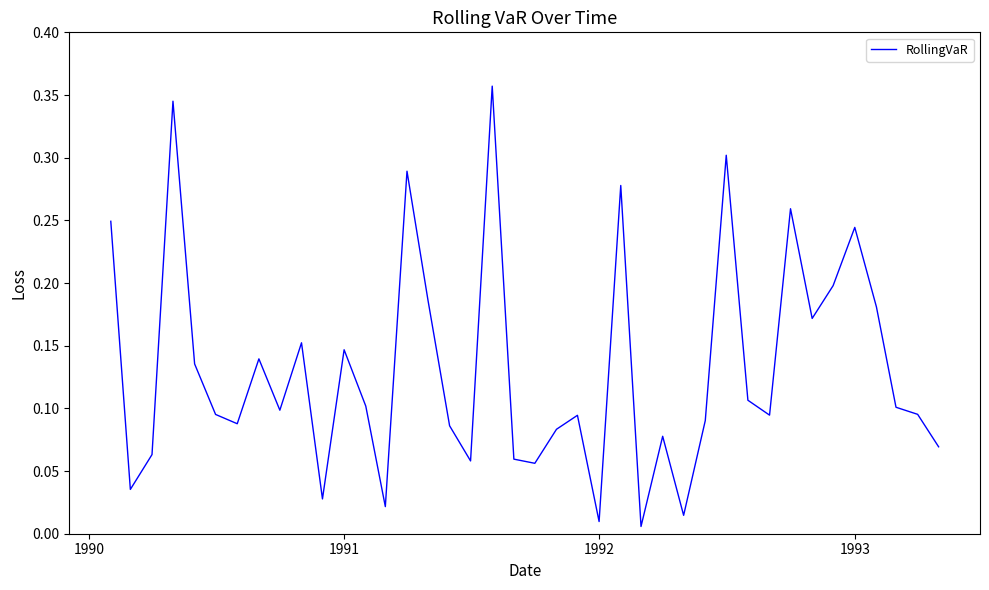

Count the number of data series in this chart.

1